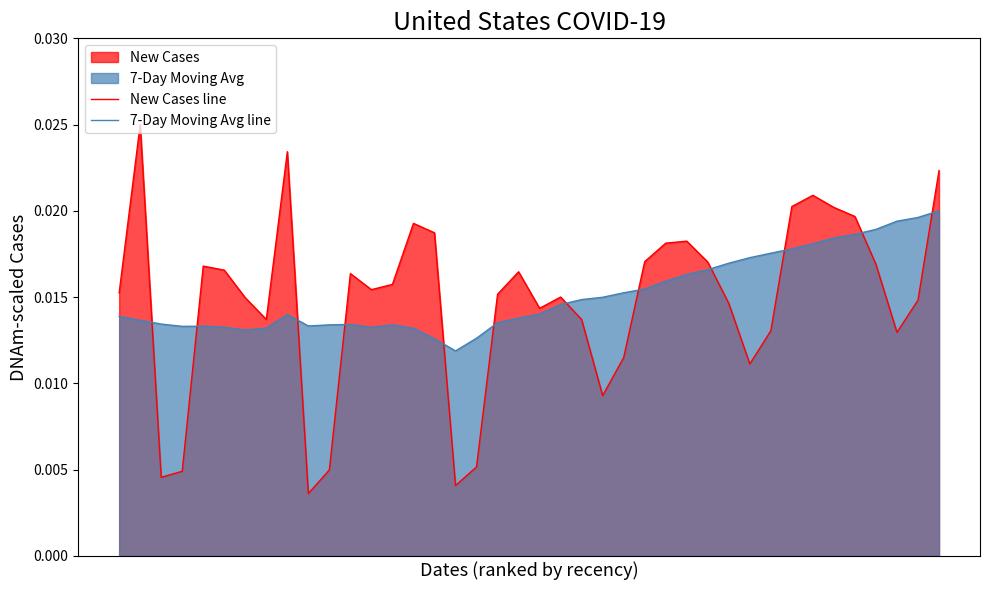

Which series has the widest spread of values?

New Cases line